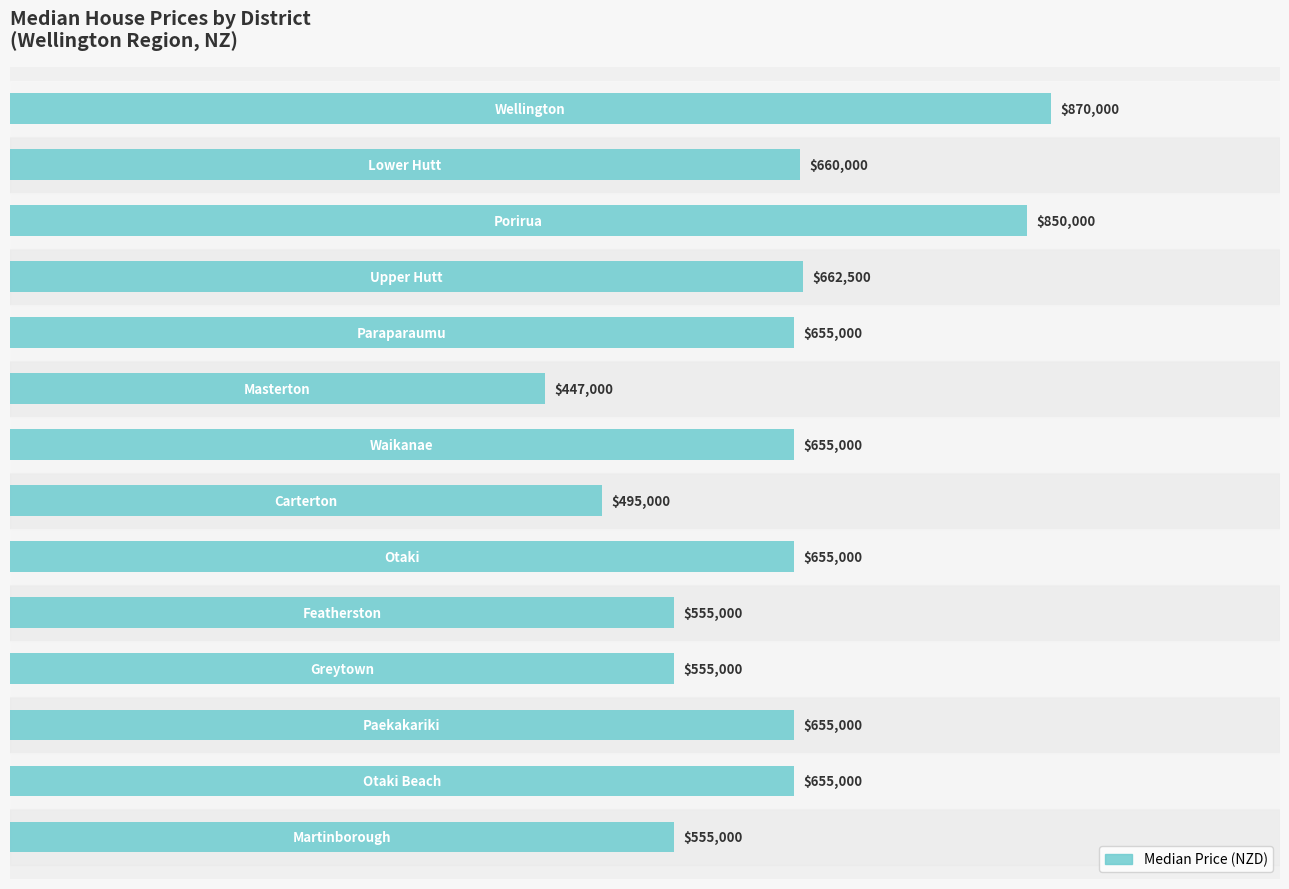

Reading top to bottom, list all the values displayed in this chart.

870000	660000	850000	662500	655000	447000	655000	495000	655000	555000	555000	655000	655000	555000